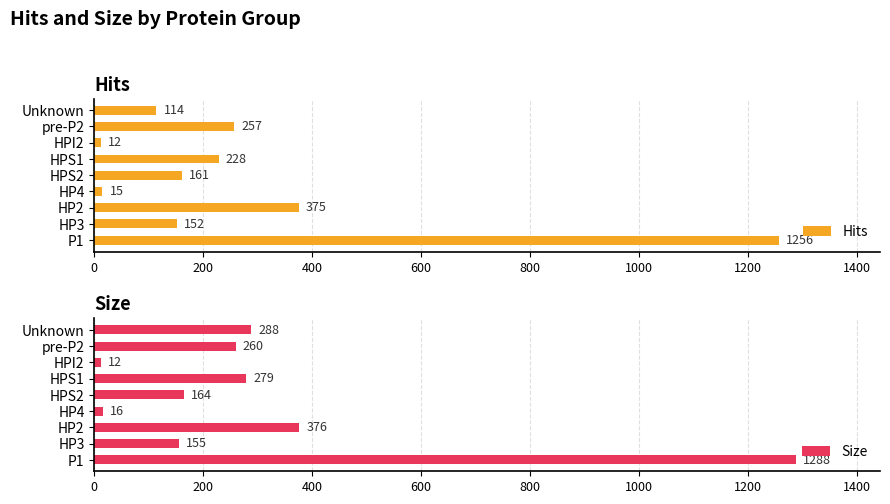

List the series in order of their overall mean, highest first.

Size, Hits